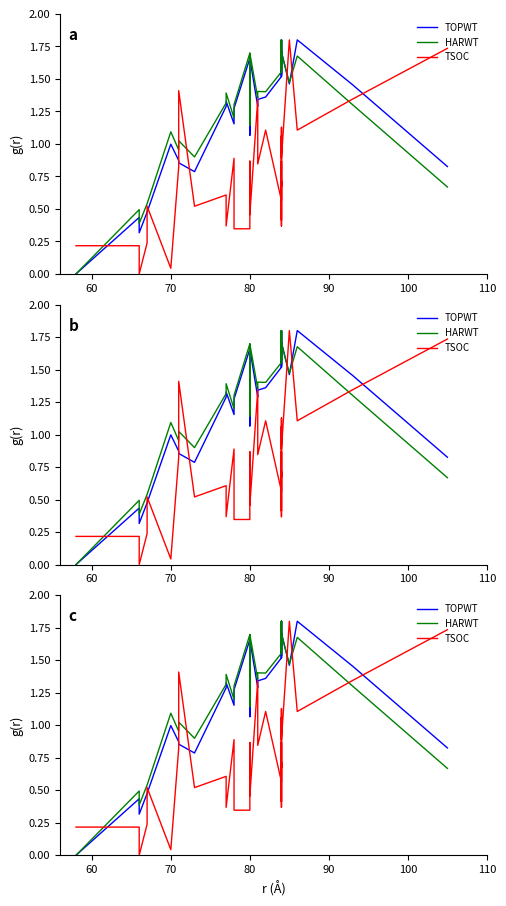

What is the difference between the maximum and minimum values in the TSOC series?

1.8